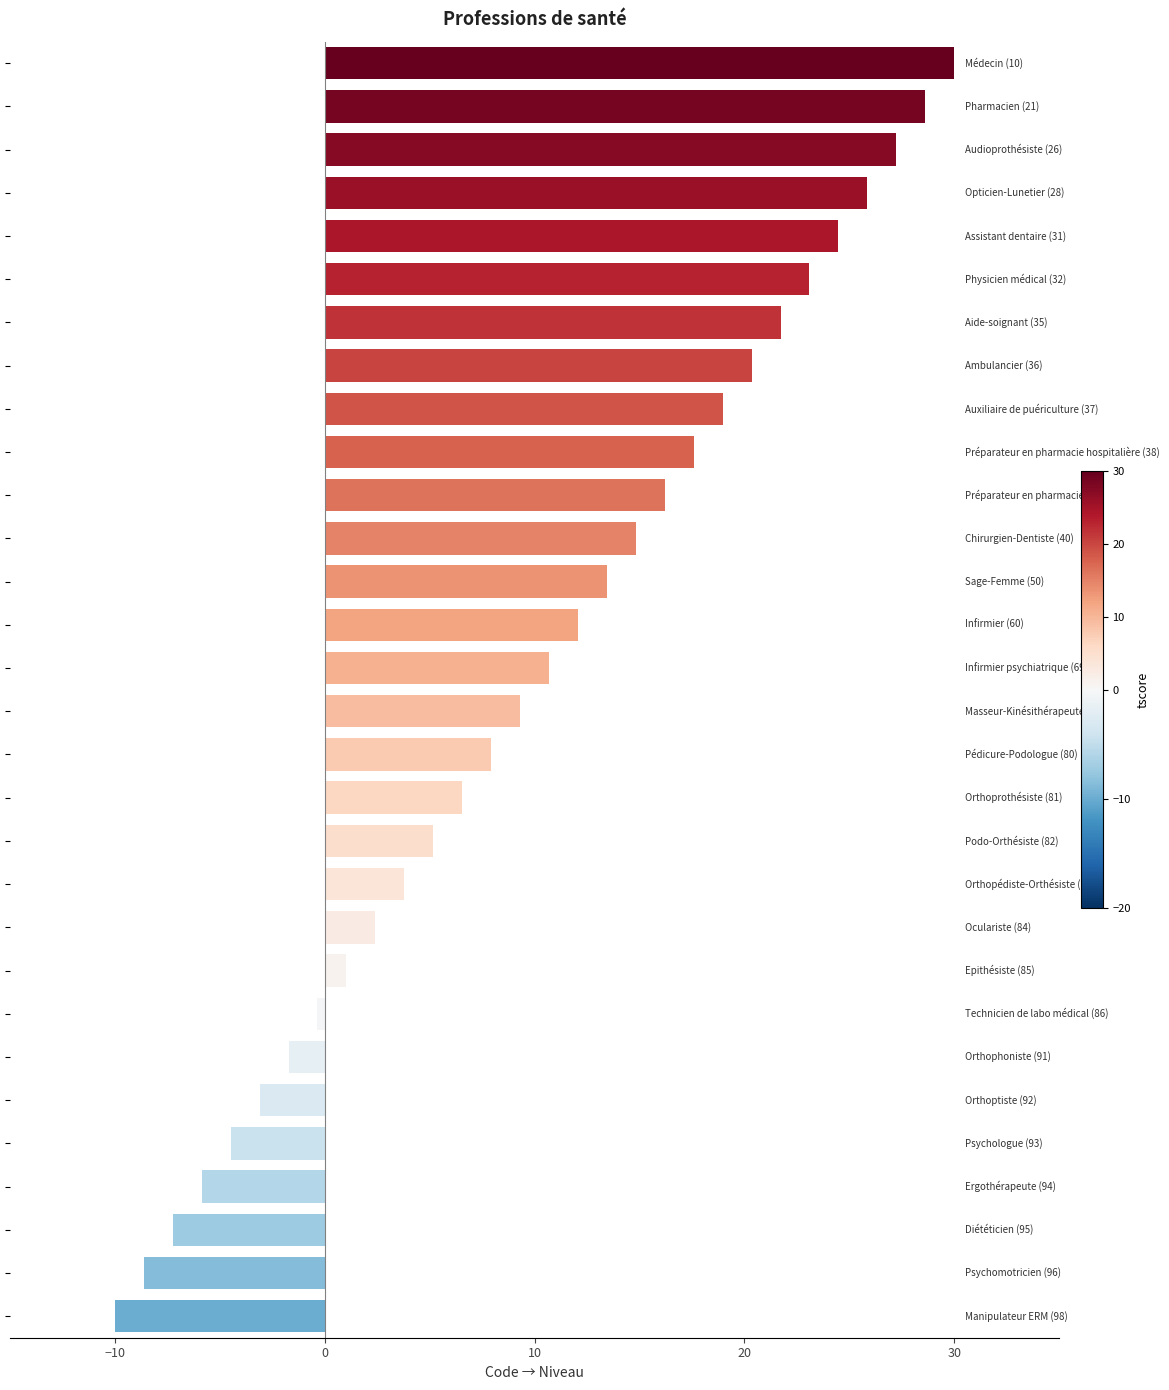

How many data points does each series have?

30